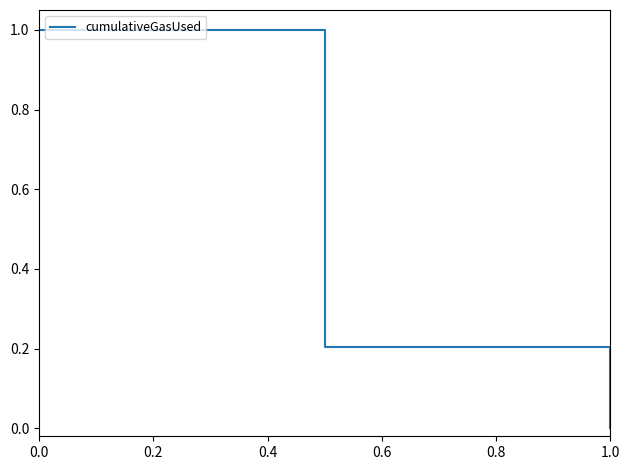

What is the difference between the maximum and second lowest values?

0.8